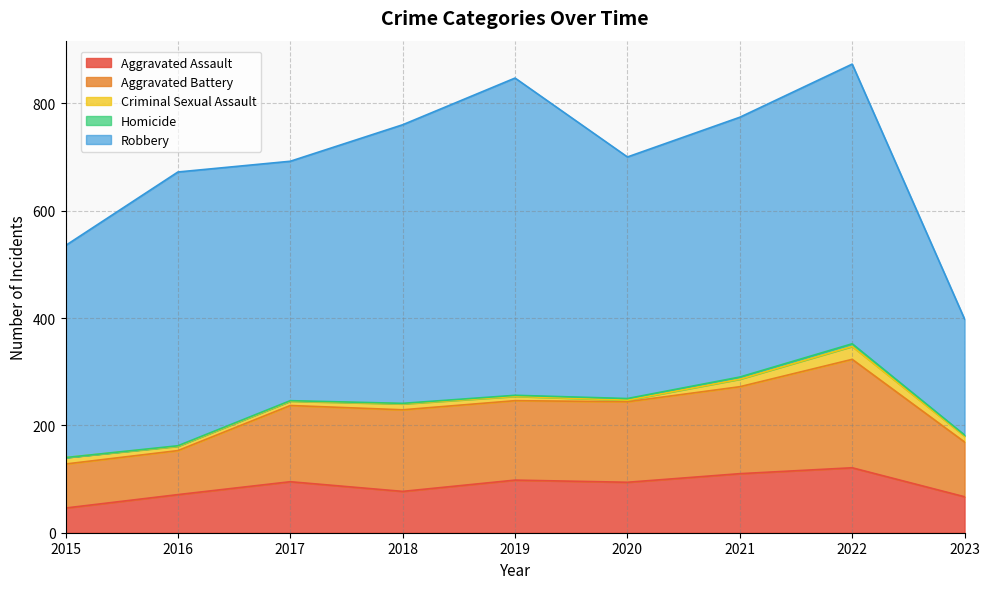

Which category has the highest value in the Criminal Sexual Assault series?

2022